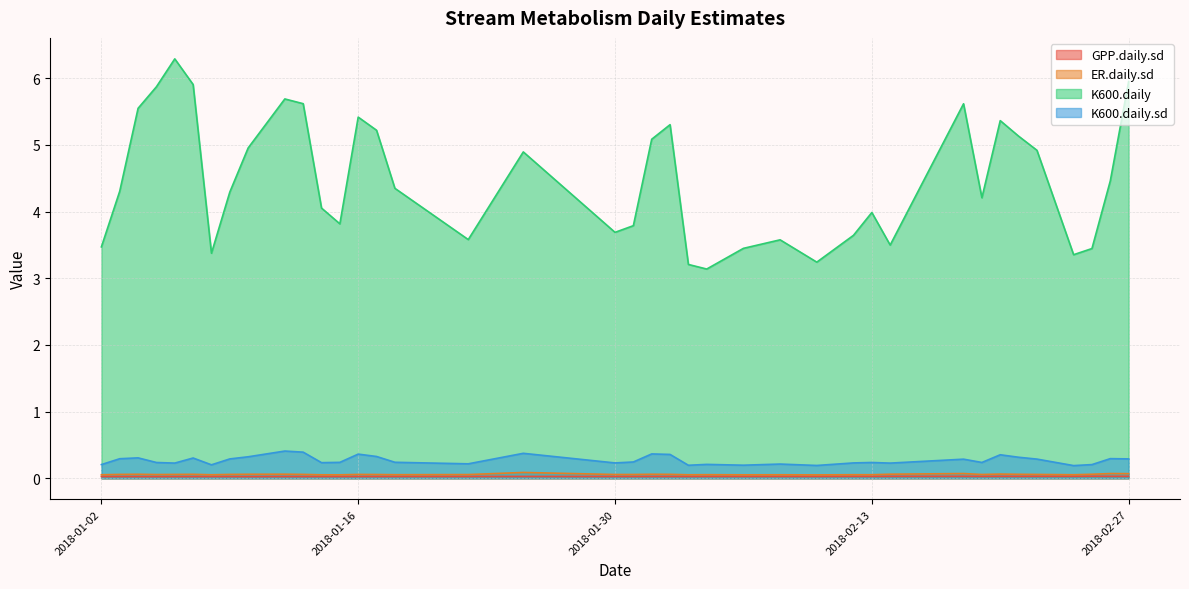

True or false: K600.daily.sd has a value of 0.2 at 2018-01-15.

True